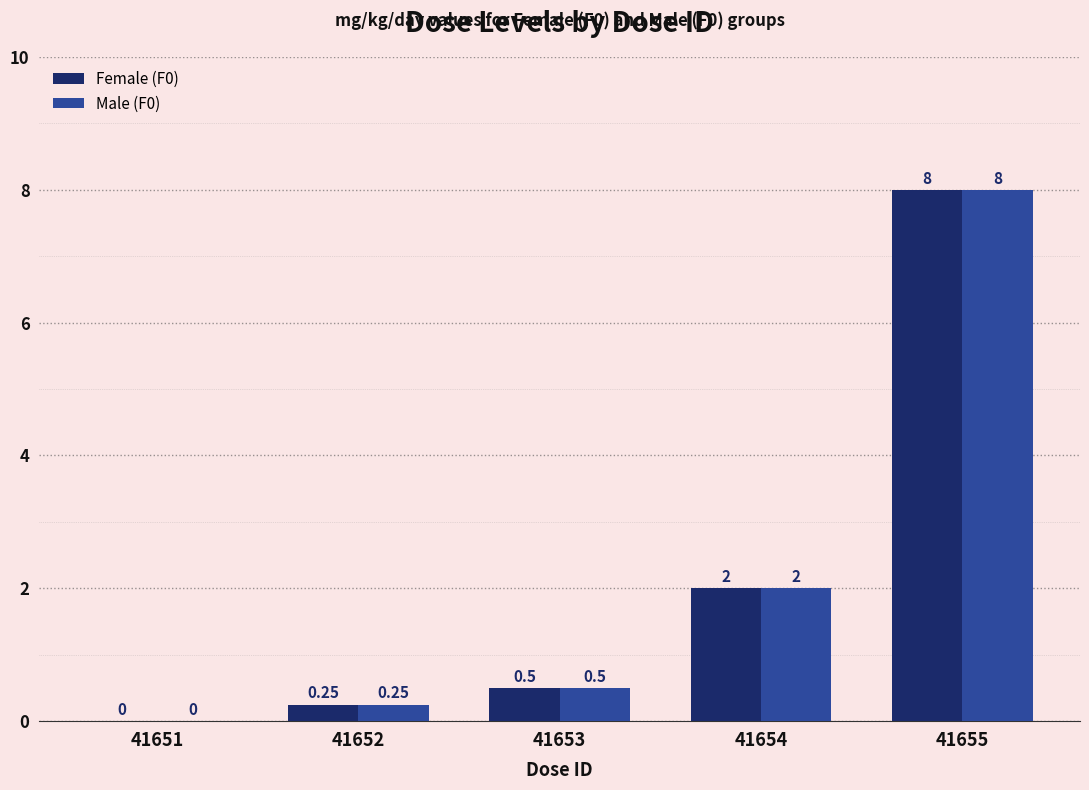

At which category is the sum across all series the highest?

41655